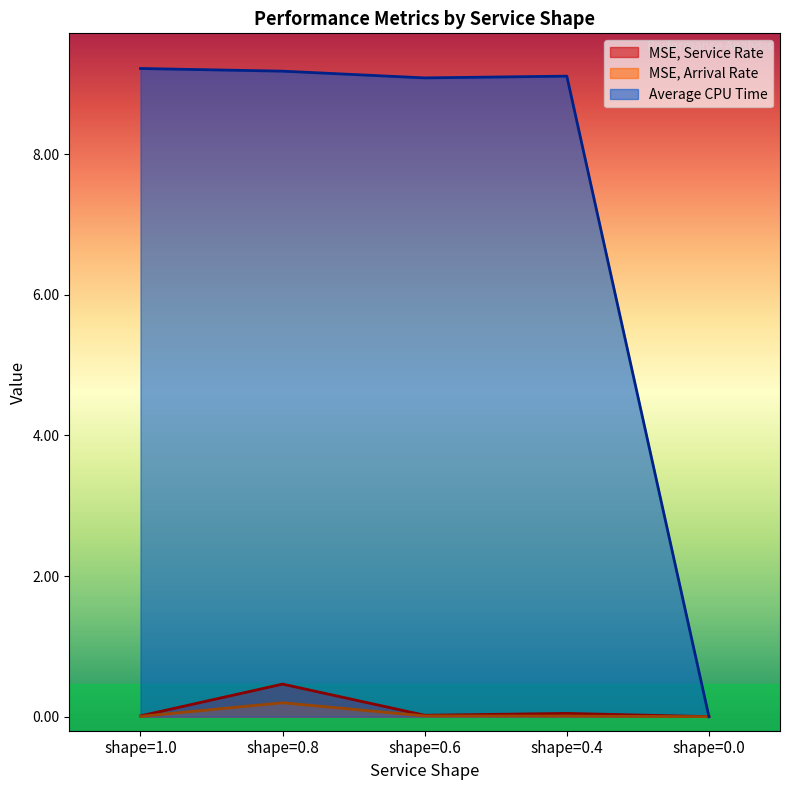

The value of Average CPU Time at shape=0.8 is 12.7. True or false?

False